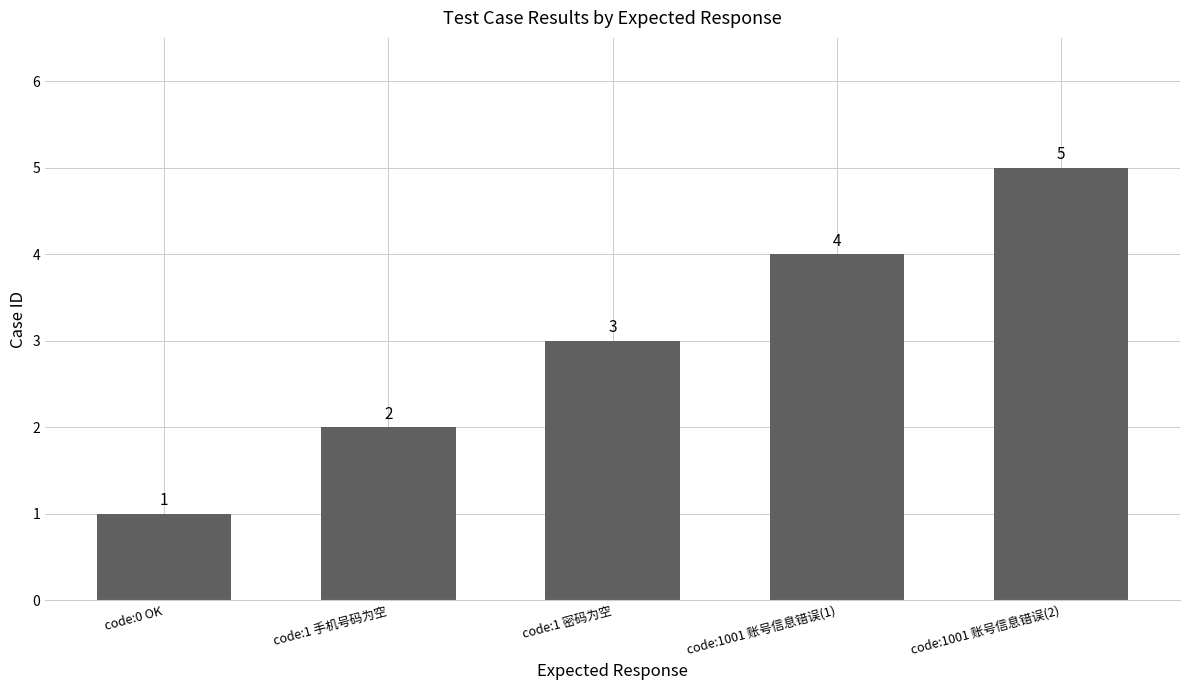

List the labels in order of value, largest first.

code:1001 账号信息错误(2), code:1001 账号信息错误(1), code:1 密码为空, code:1 手机号码为空, code:0 OK